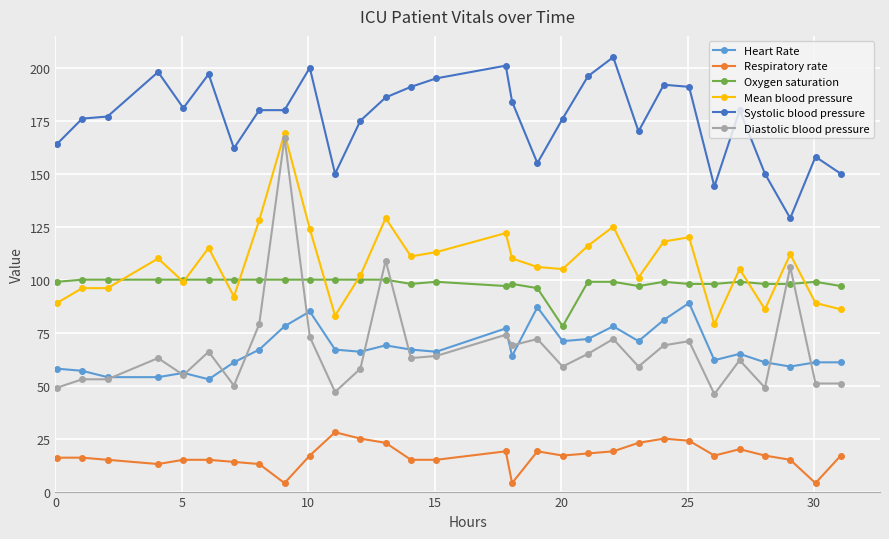

Which series has the widest spread of values?

Diastolic blood pressure